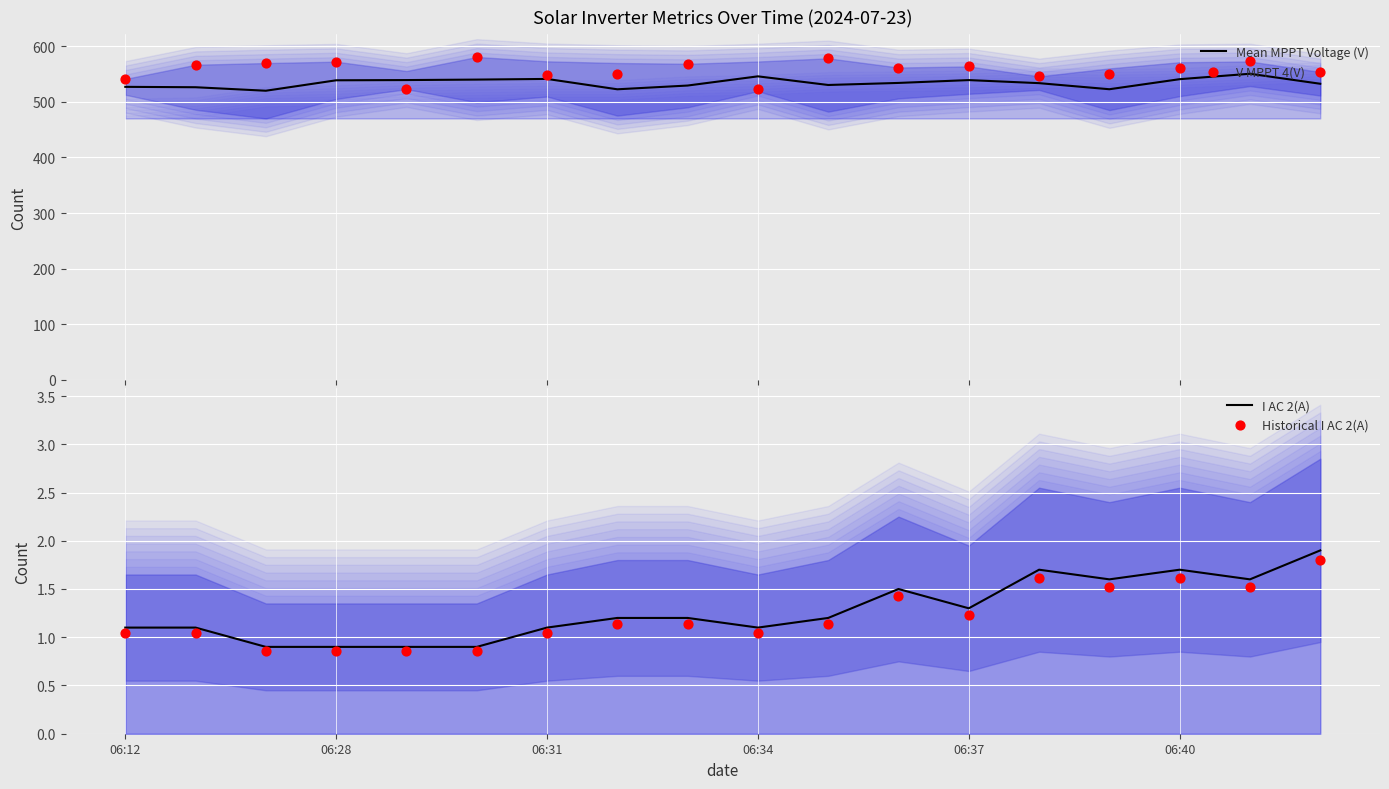

Which series reaches the minimum Y coordinate?

Historical I AC 2(A)